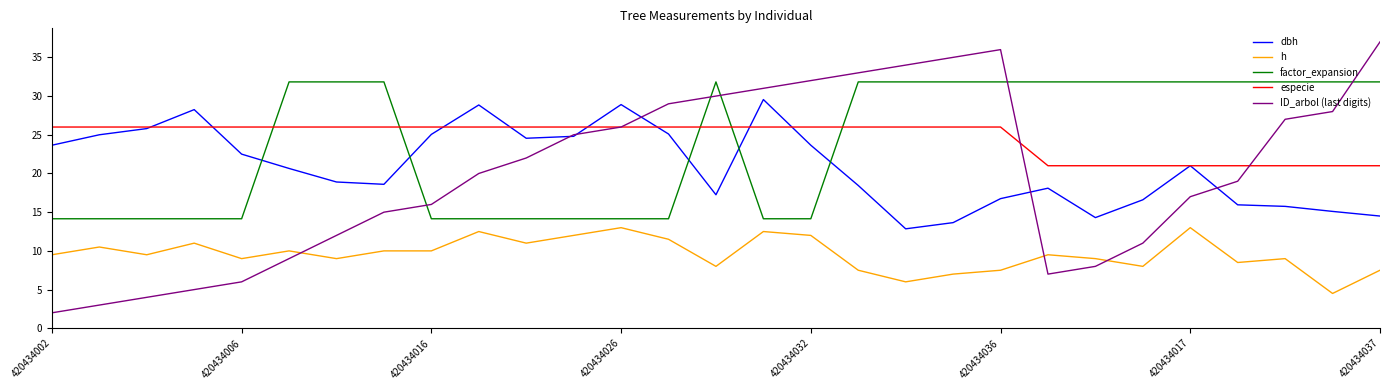

What is the maximum value for ID_arbol (last digits)?

37.0